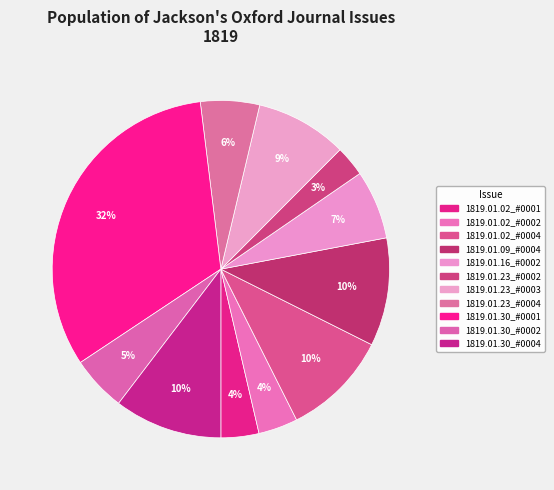

How many segments does this pie chart have?

11